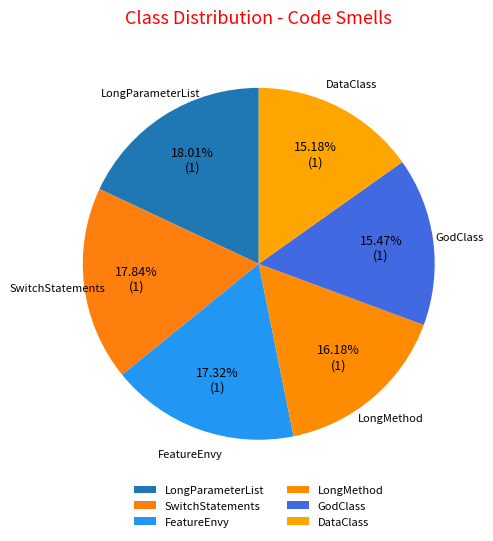

What percentage do DataClass and FeatureEnvy together represent?

32.5%